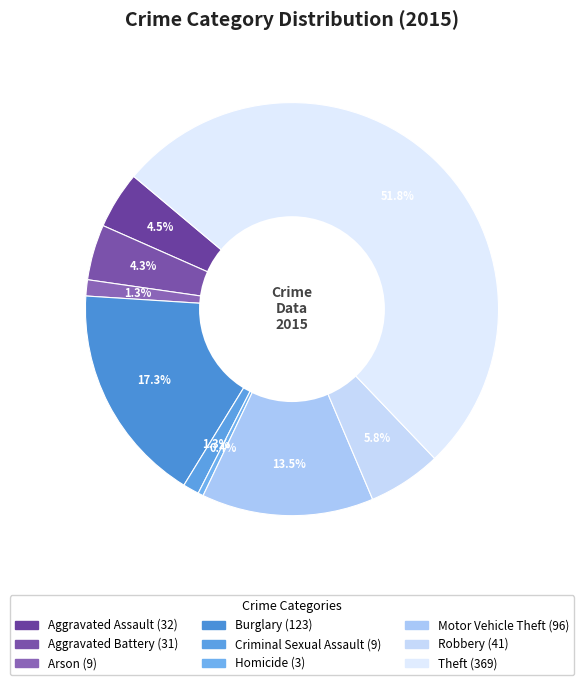

What percentage is the Burglary slice, to the nearest percent?

17%